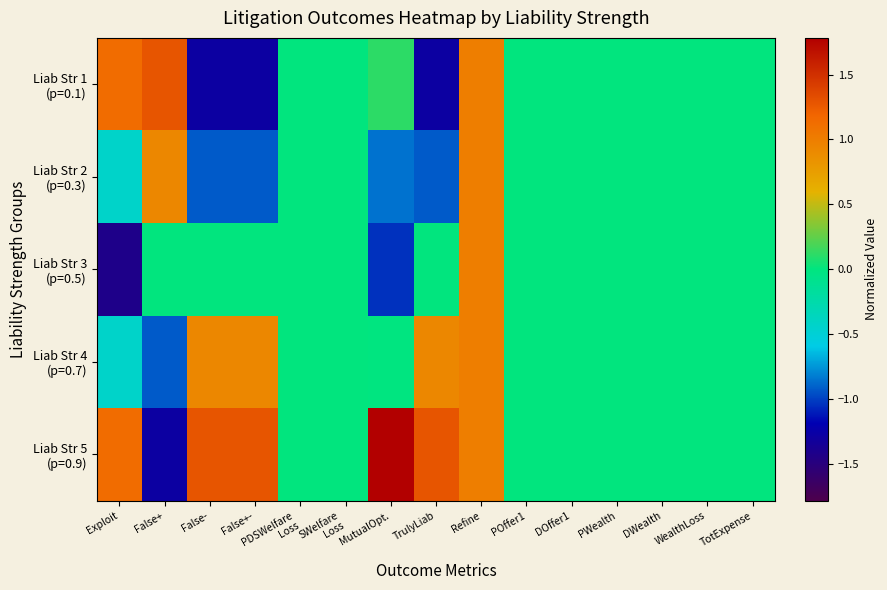

What is the greatest value displayed?

1.8